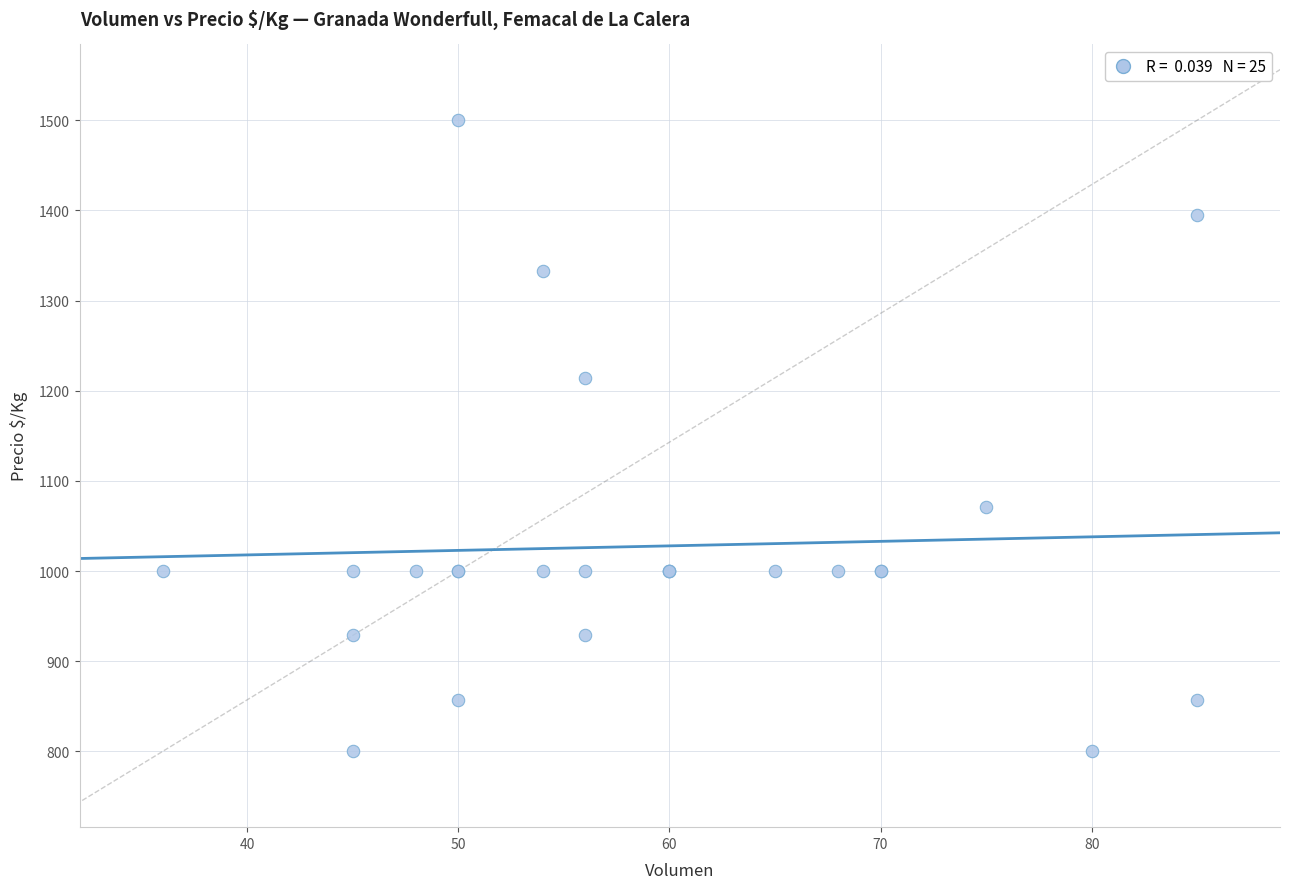

What Y value in the scatter plot is closest to 1150?

1214